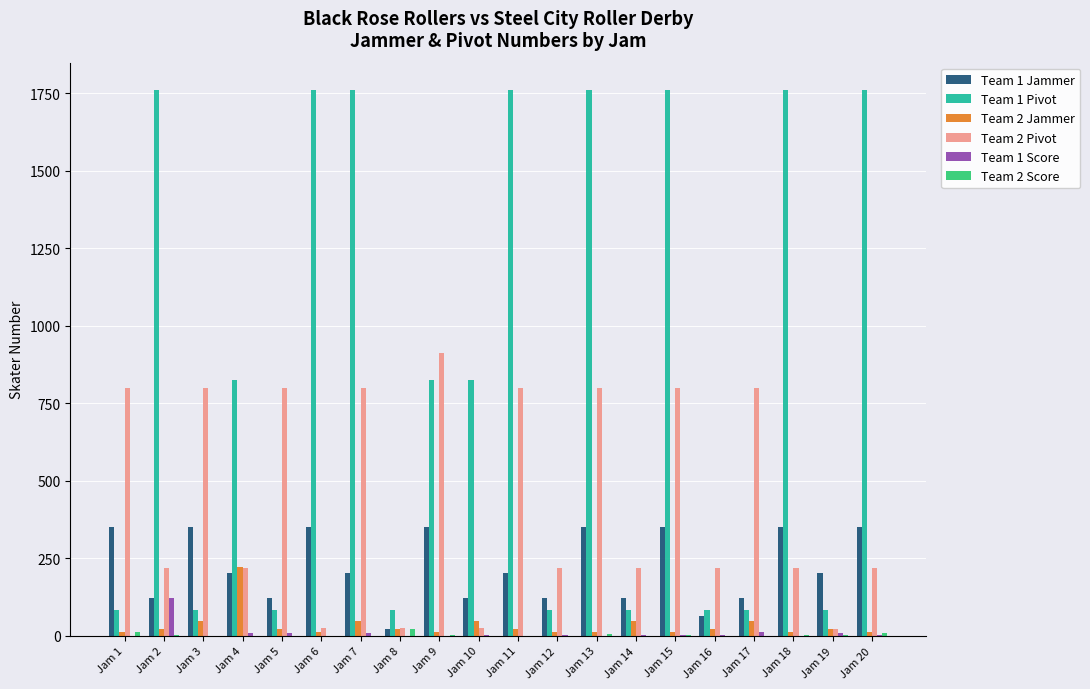

Read the Team 1 Jammer value at Jam 5.

123